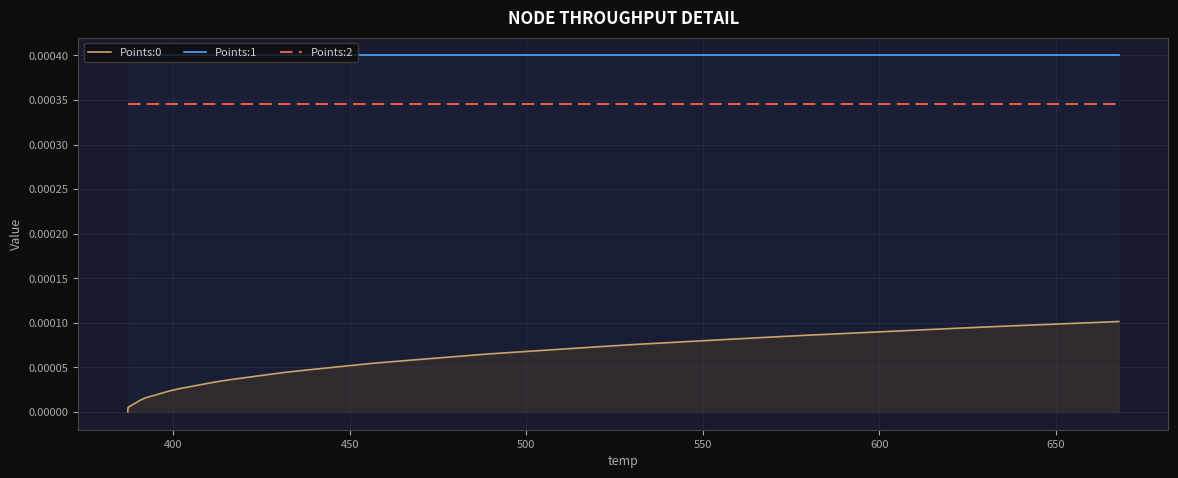

List the series in order of their overall mean, highest first.

Points:1, Points:2, Points:0